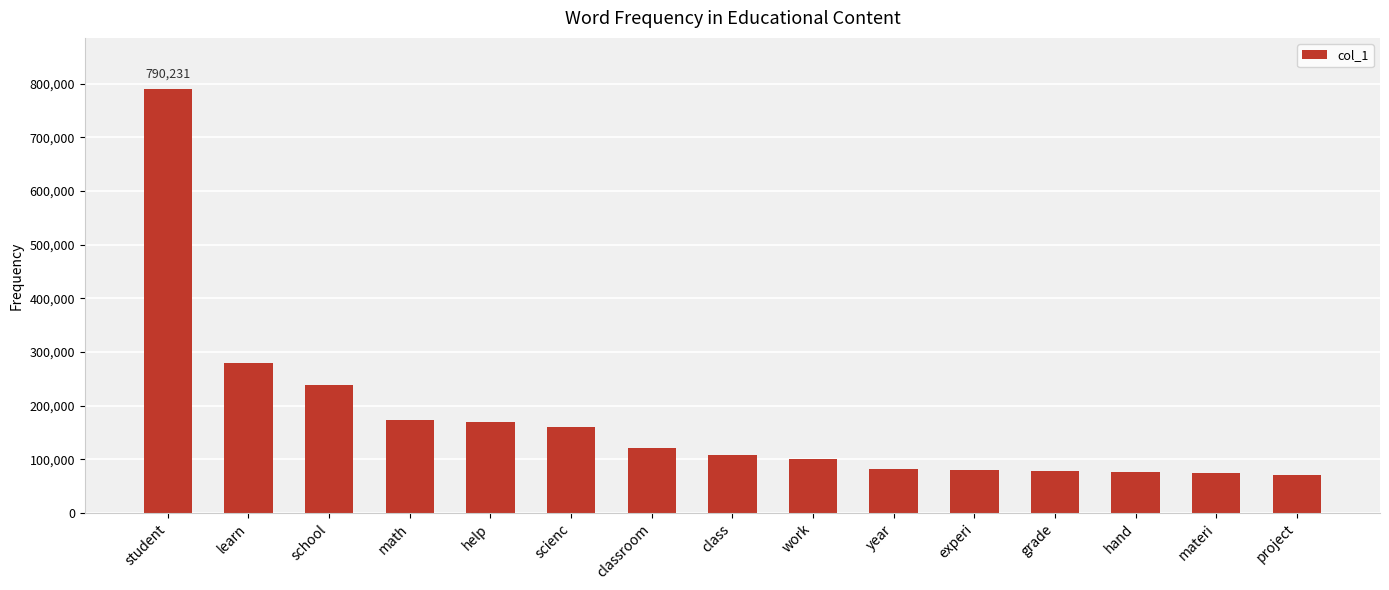

What is the sum of all values?

2598637